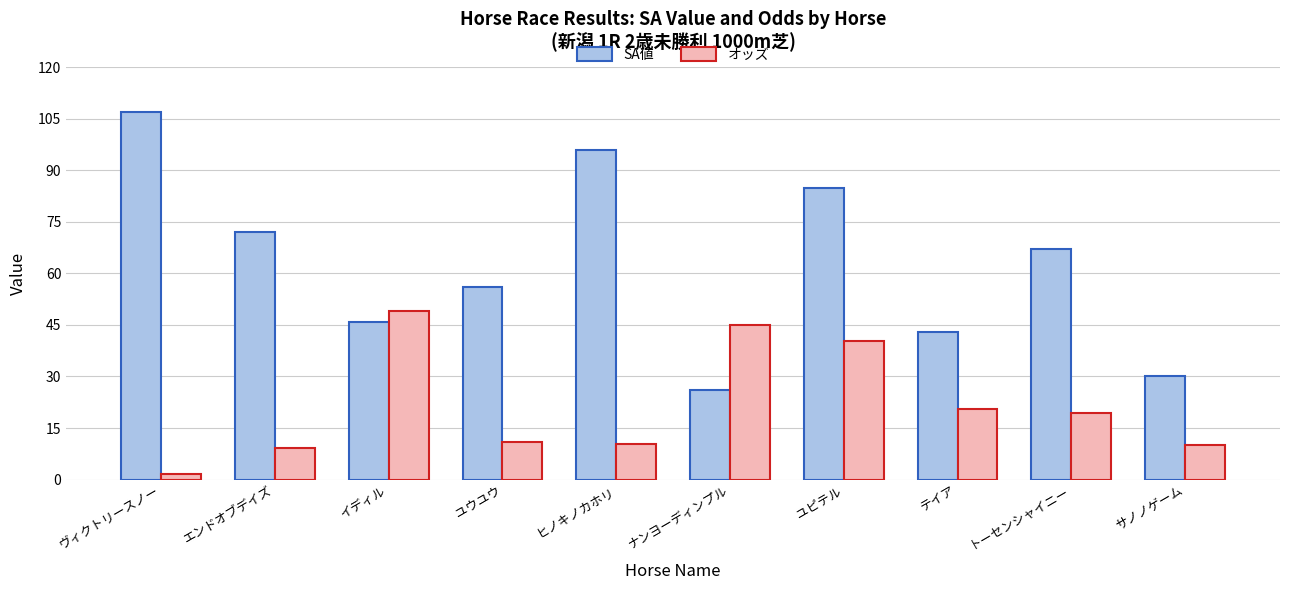

List the series in order of their overall mean, highest first.

SA値, オッズ